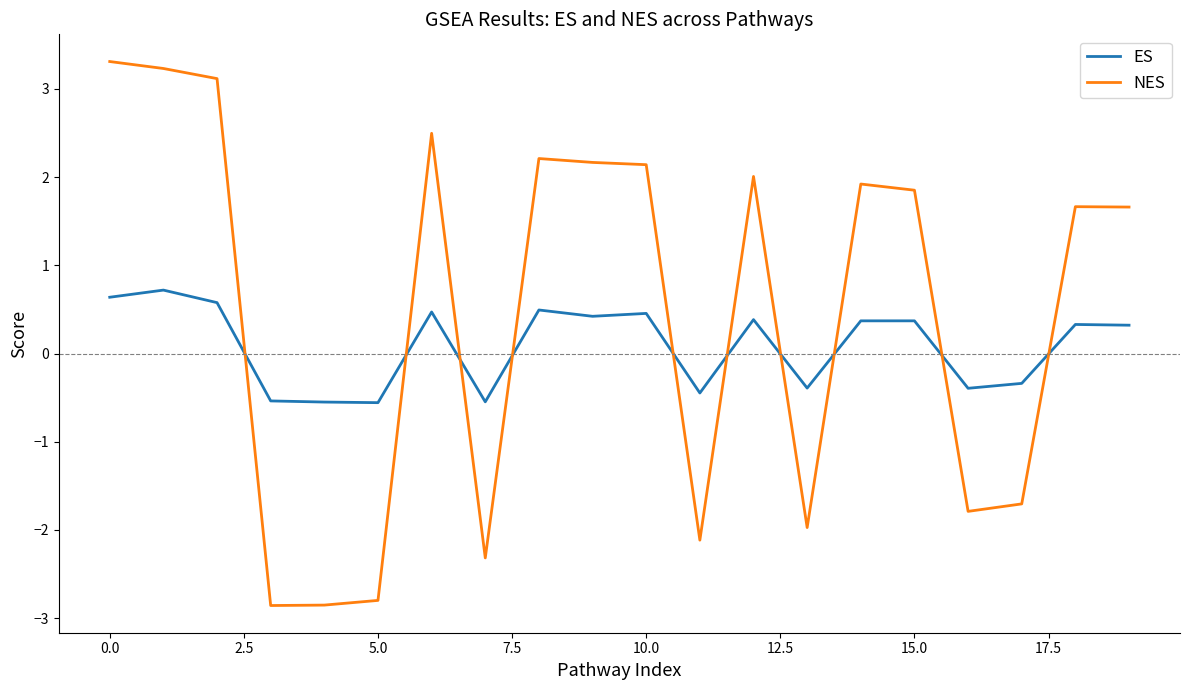

True or false: ES and NES intersect in this chart.

True